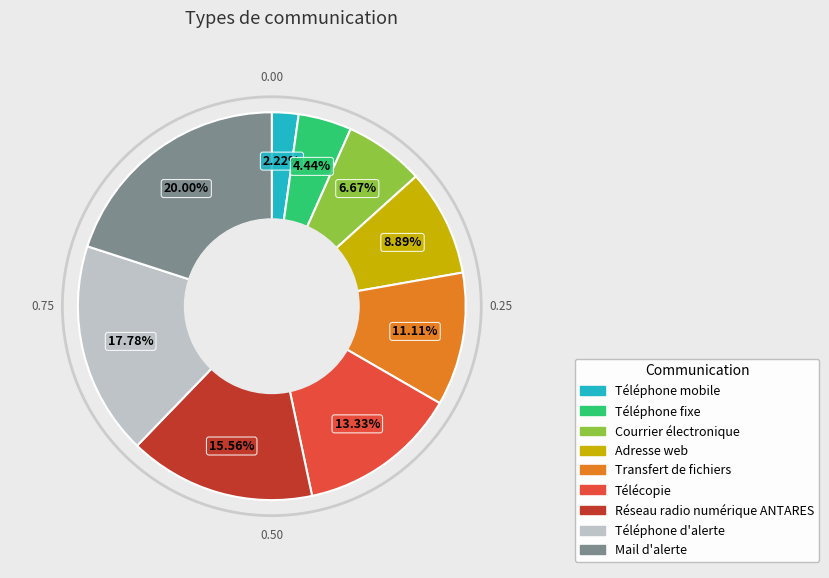

What percentage do Mail d'alerte and Adresse web together represent?

28.9%